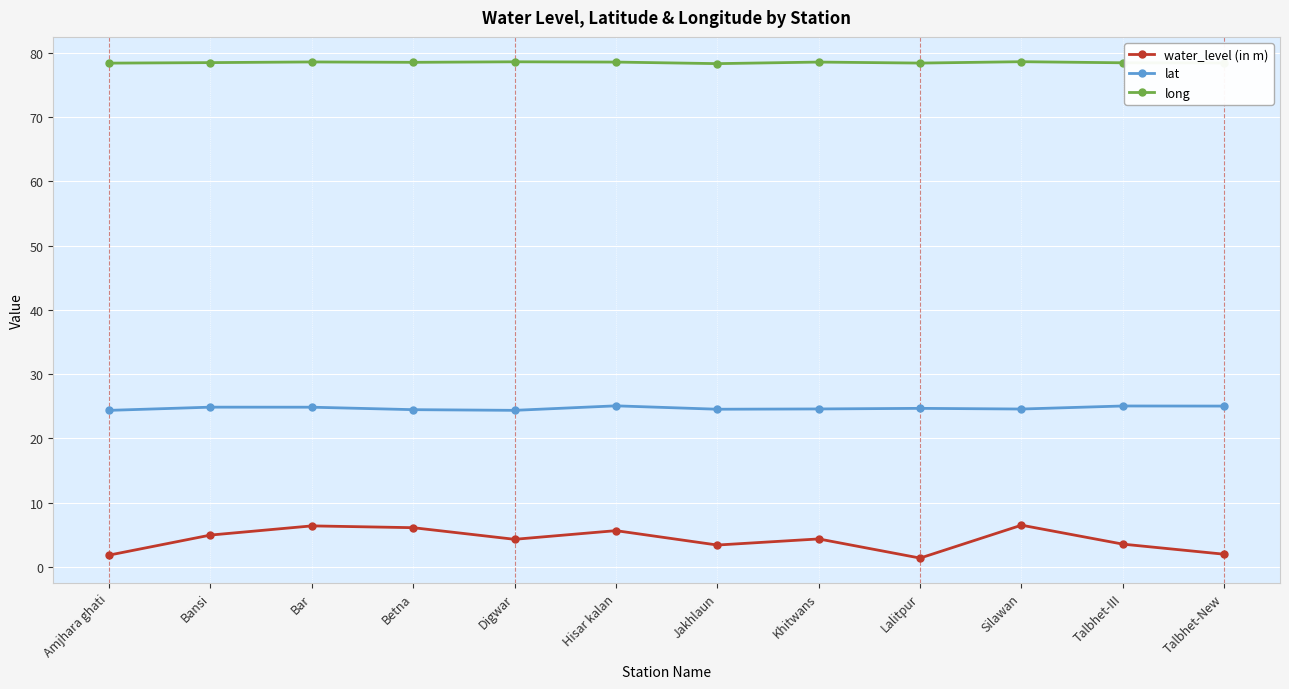

List the series in order of their overall mean, highest first.

long, lat, water_level (in m)